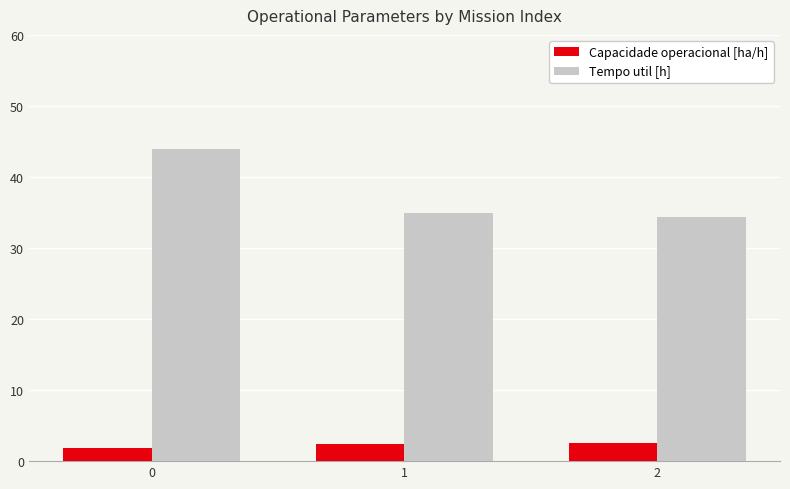

What is the difference between the second highest and minimum values in the Tempo util [h] series?

0.6